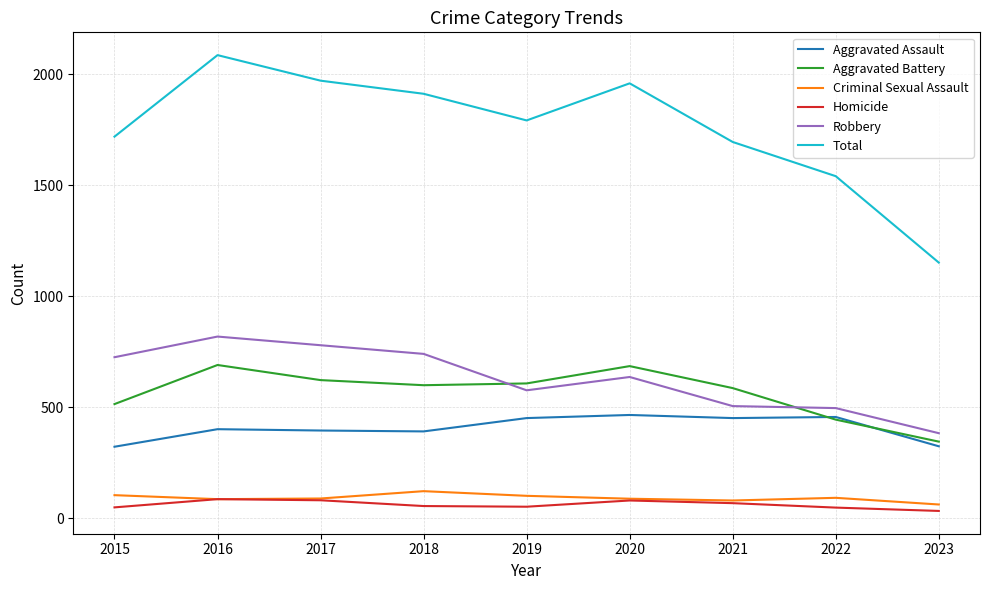

Which series has the largest range (max minus min)?

Total